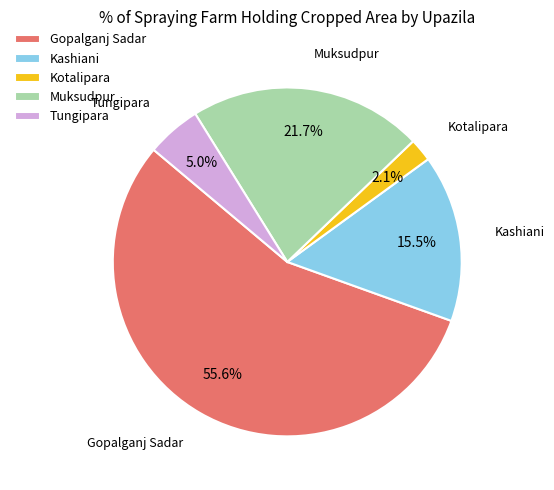

What is the largest slice in the pie chart?

Gopalganj Sadar